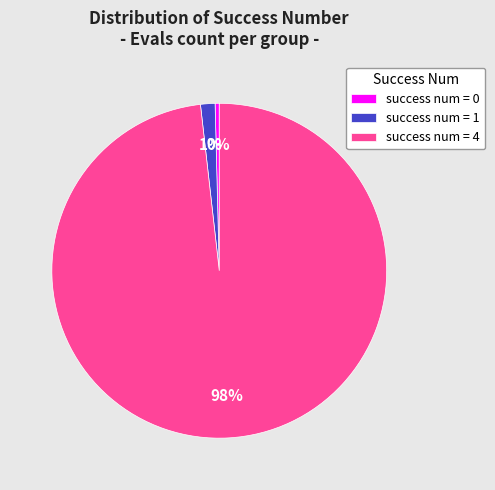

Rank the categories by value from lowest to highest.

success num = 0, success num = 1, success num = 4